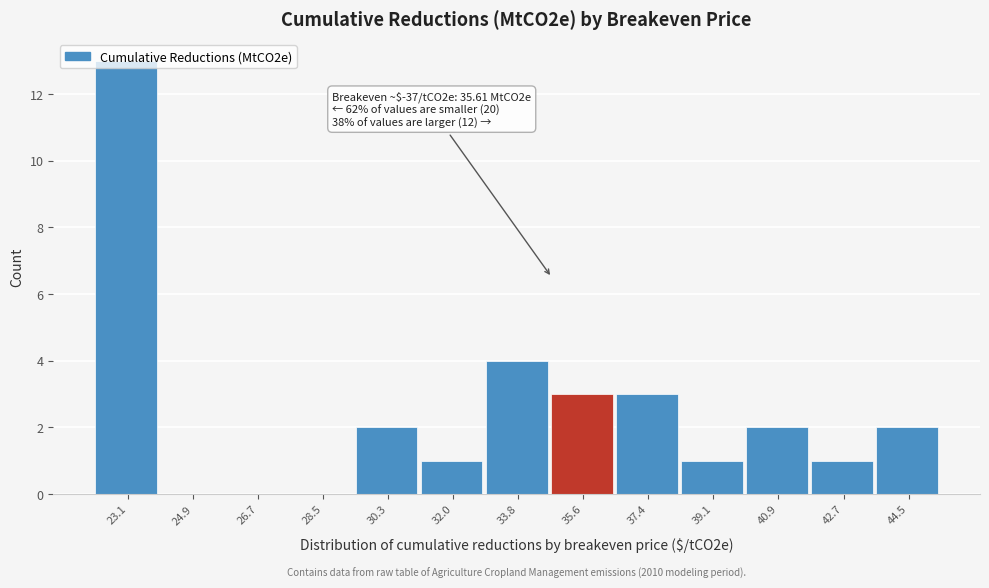

At which category does the chart reach its peak across all series?

23.1